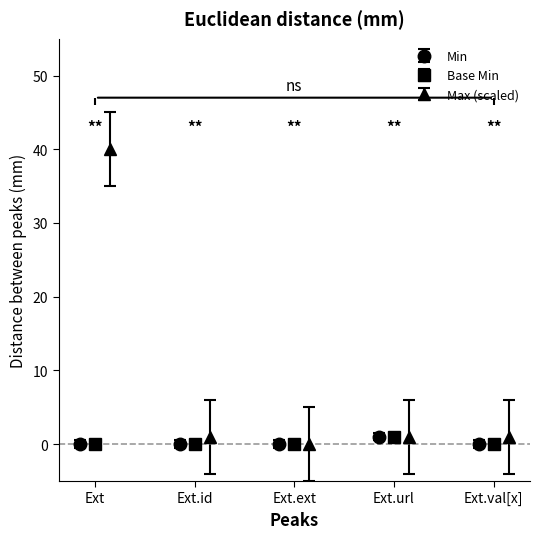

Does the chart contain any negative values?

Yes